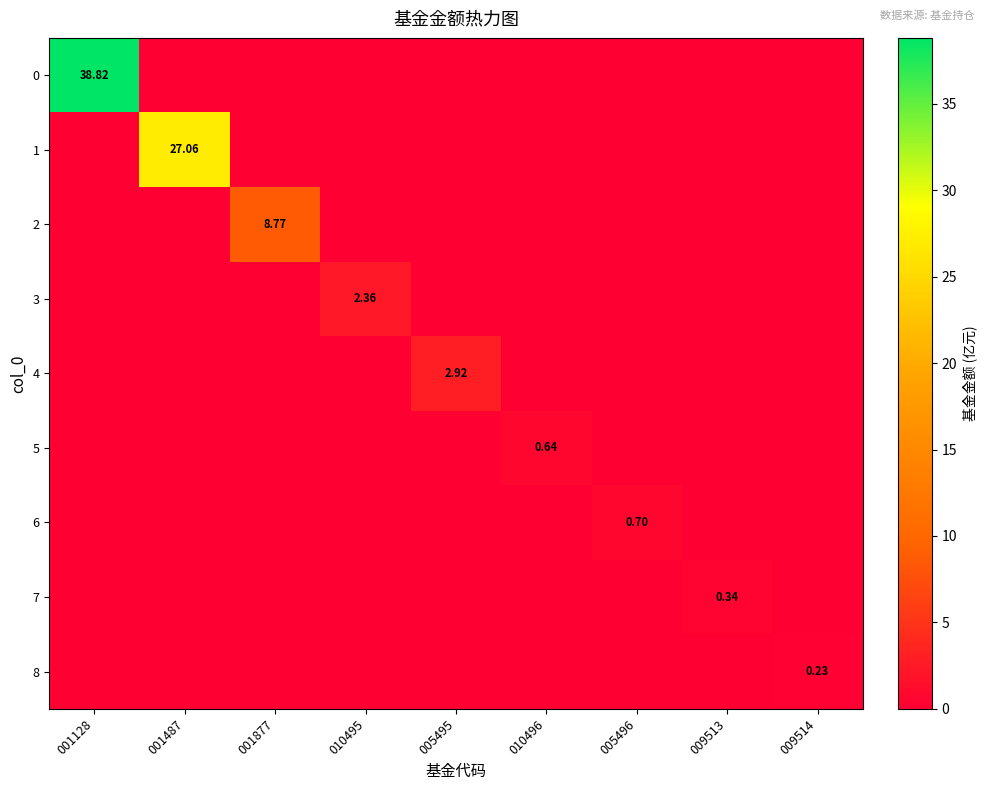

How many data points does each series have?

9